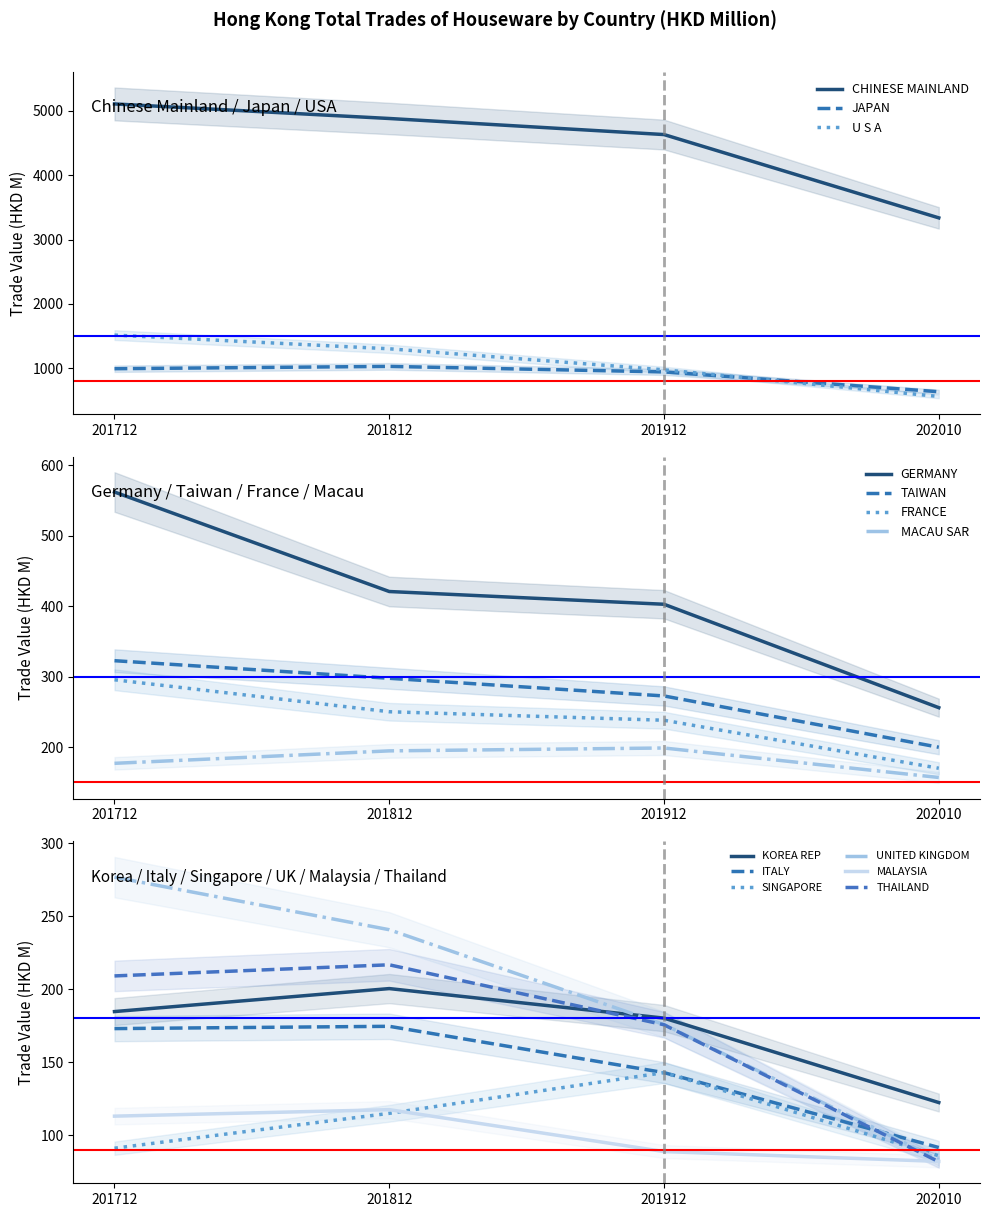

At which label does 201712 (HKD M) first exceed 276?

CHINESE MAINLAND